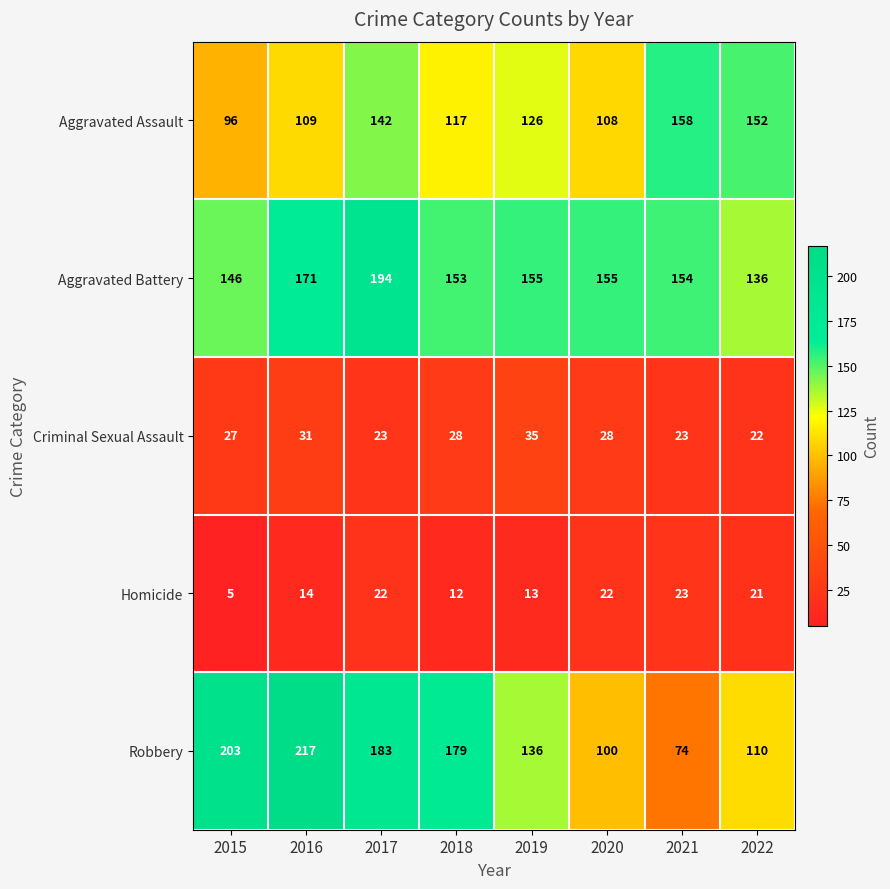

What is the difference between the highest and lowest values at 2019?

142